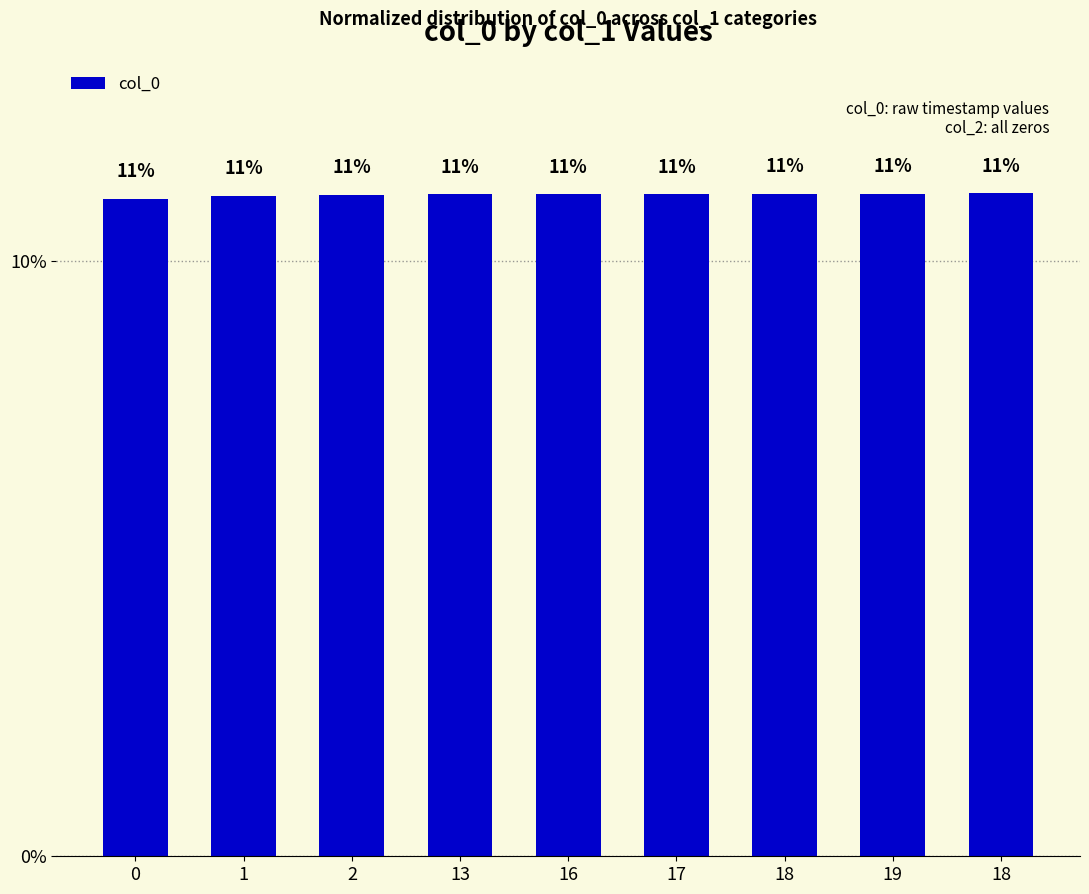

Are the bars grouped side by side (vs. stacked)?

No